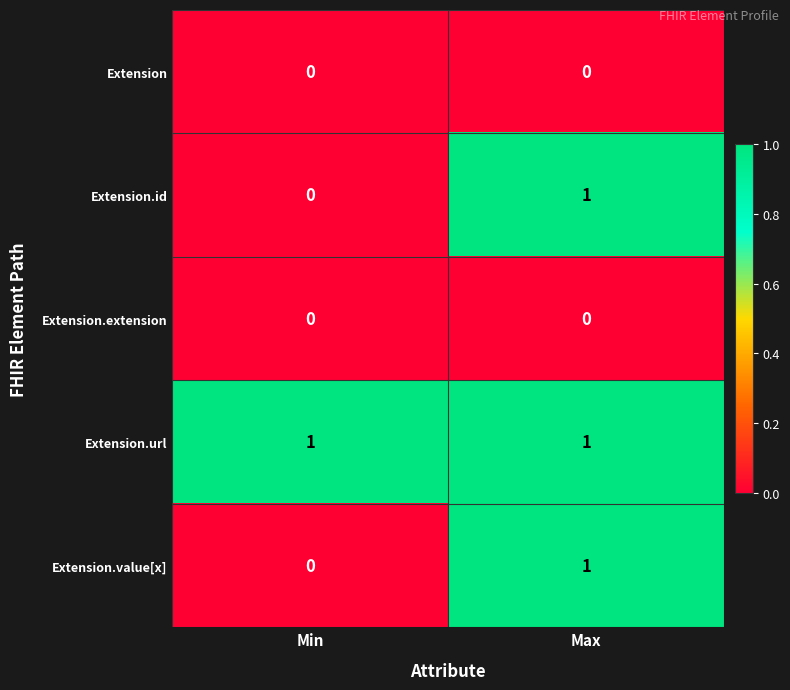

True or false: Extension.id has a value of 0 at Min.

True